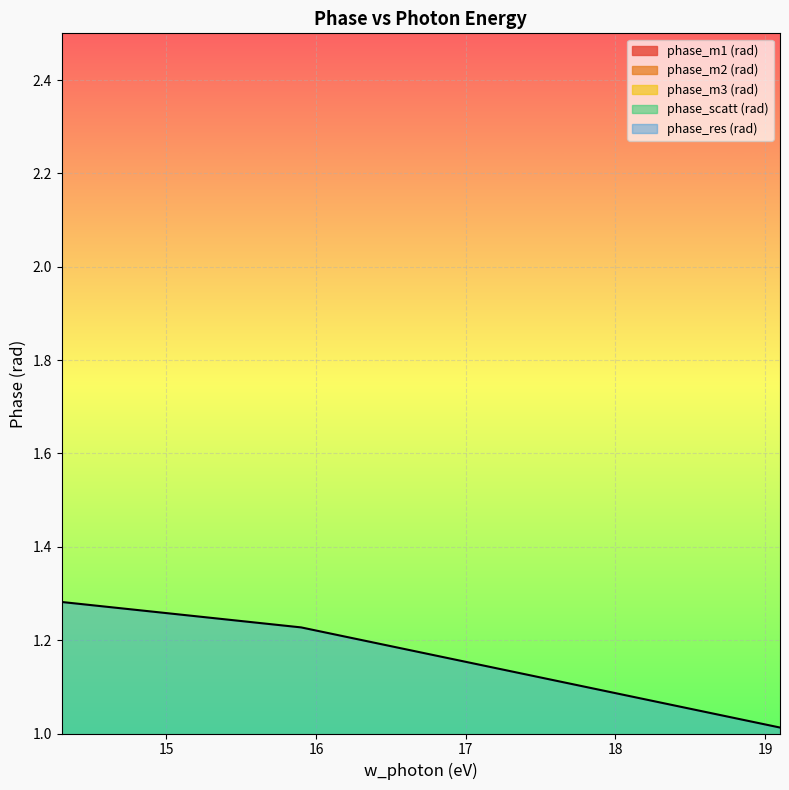

True or false: phase_m2 (rad) has a value of 0.3 at 19.1.

True